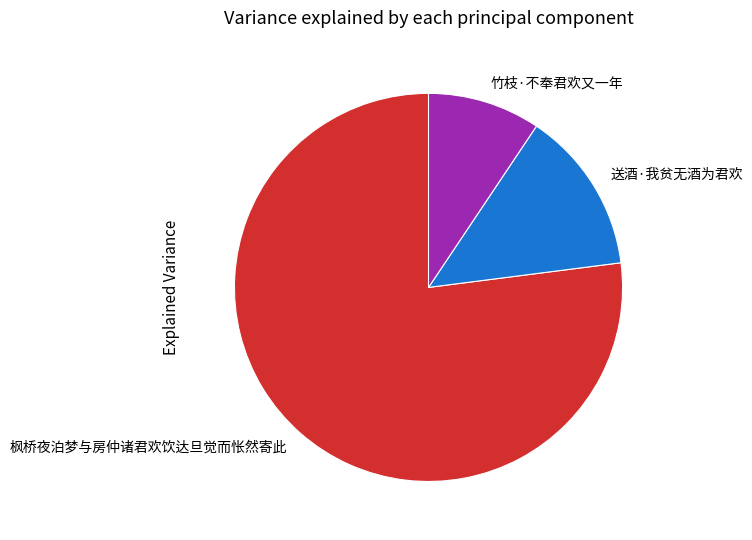

Approximately how many times larger is the value at 竹枝·不奉君欢又一年 compared to 送酒·我贫无酒为君欢?

0.7